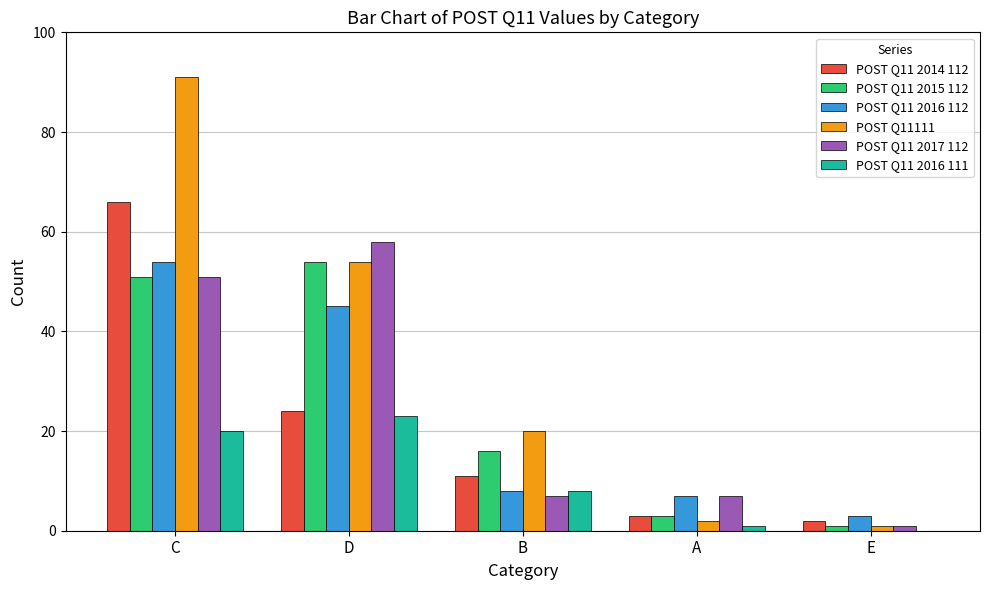

How many distinct data groups are displayed?

6